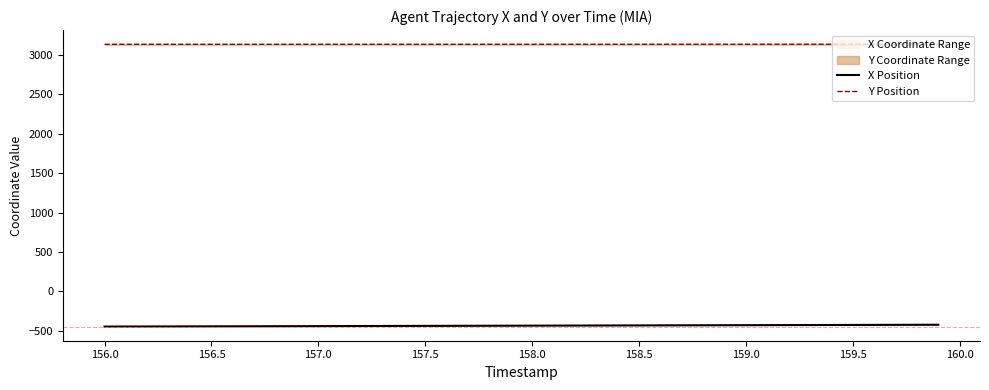

What is the minimum value for Y Position?

3136.2